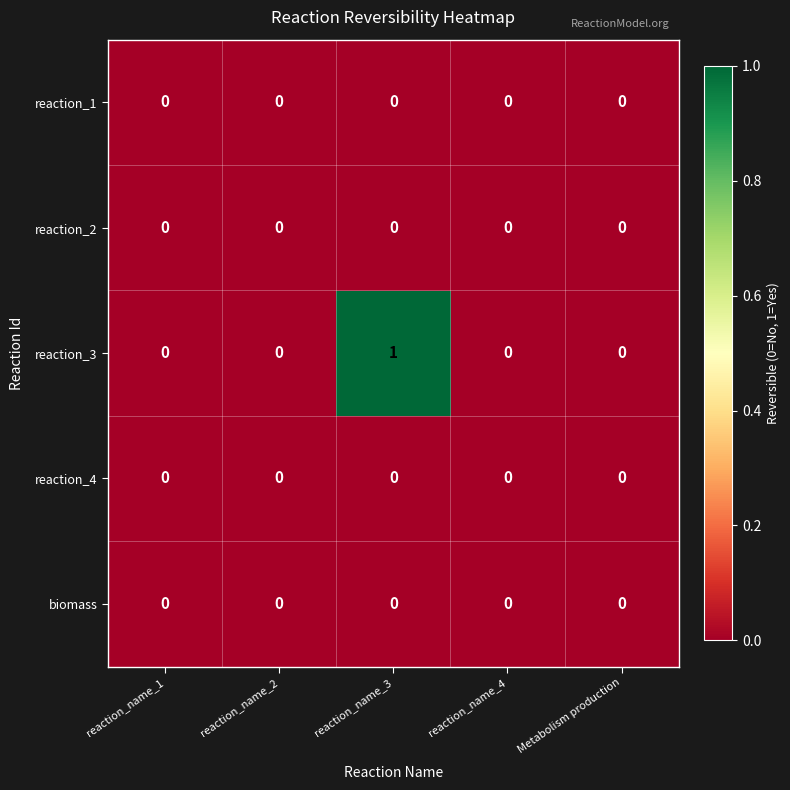

Reading right to left, what are all the values shown in this chart?

reaction_1: 0	0	0	0	0
reaction_2: 0	0	0	0	0
reaction_3: 0	0	1	0	0
reaction_4: 0	0	0	0	0
biomass: 0	0	0	0	0